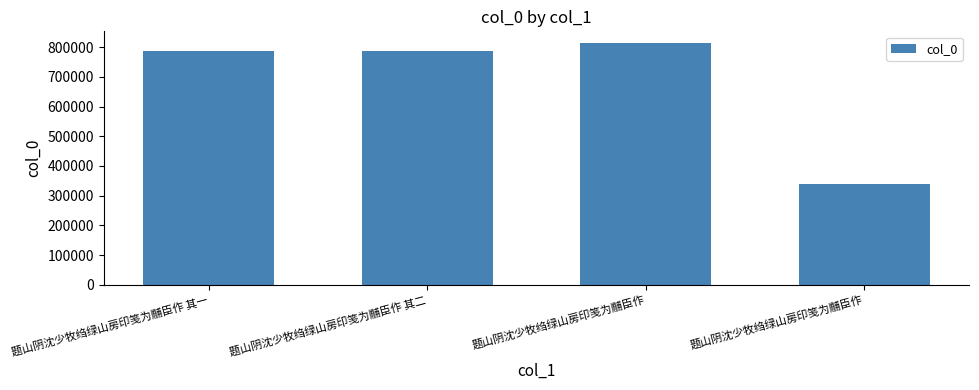

How many bars are there in total?

4